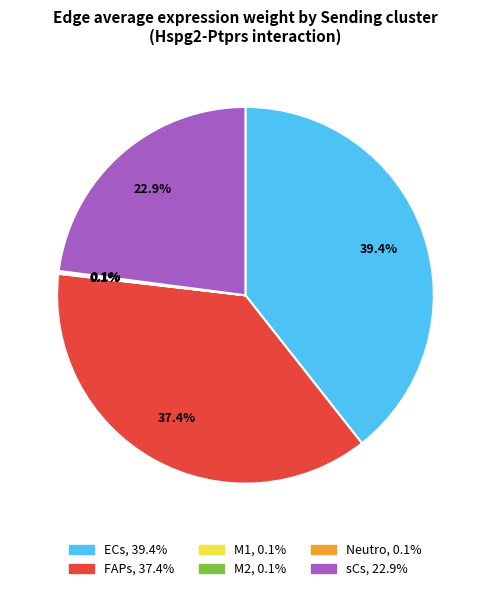

To the nearest percent, what percentage of the pie is FAPs?

37%